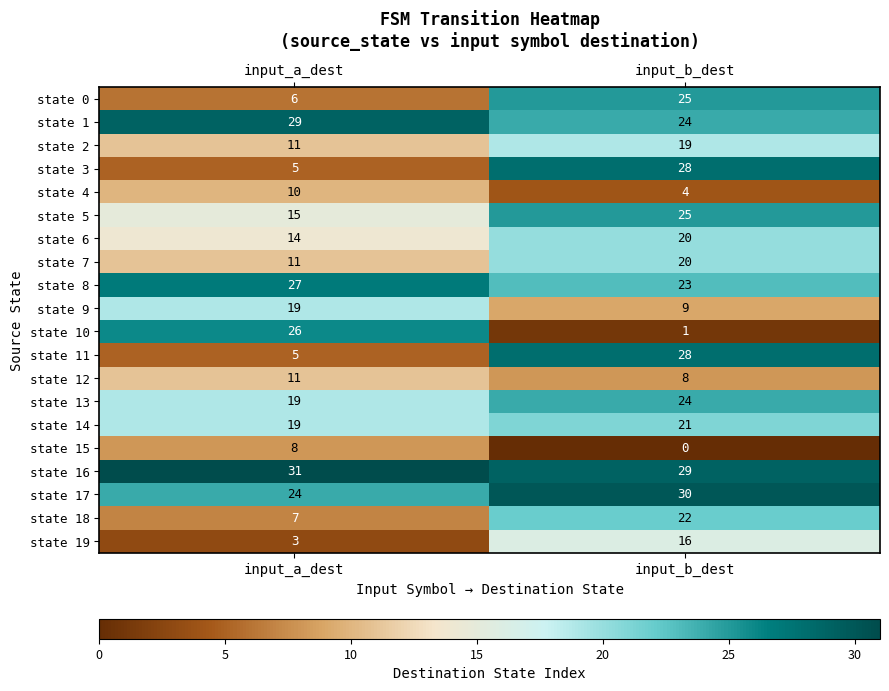

What is the approximate value of state 15 at input_a_dest?

8